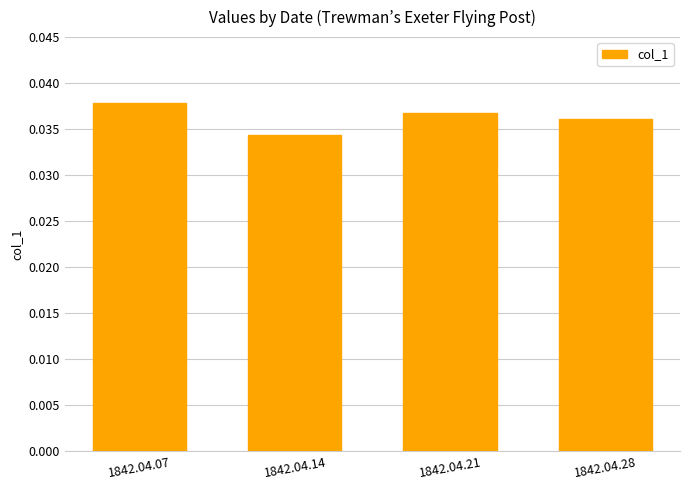

Where is the data nearest to the value 0?

1842.04.14